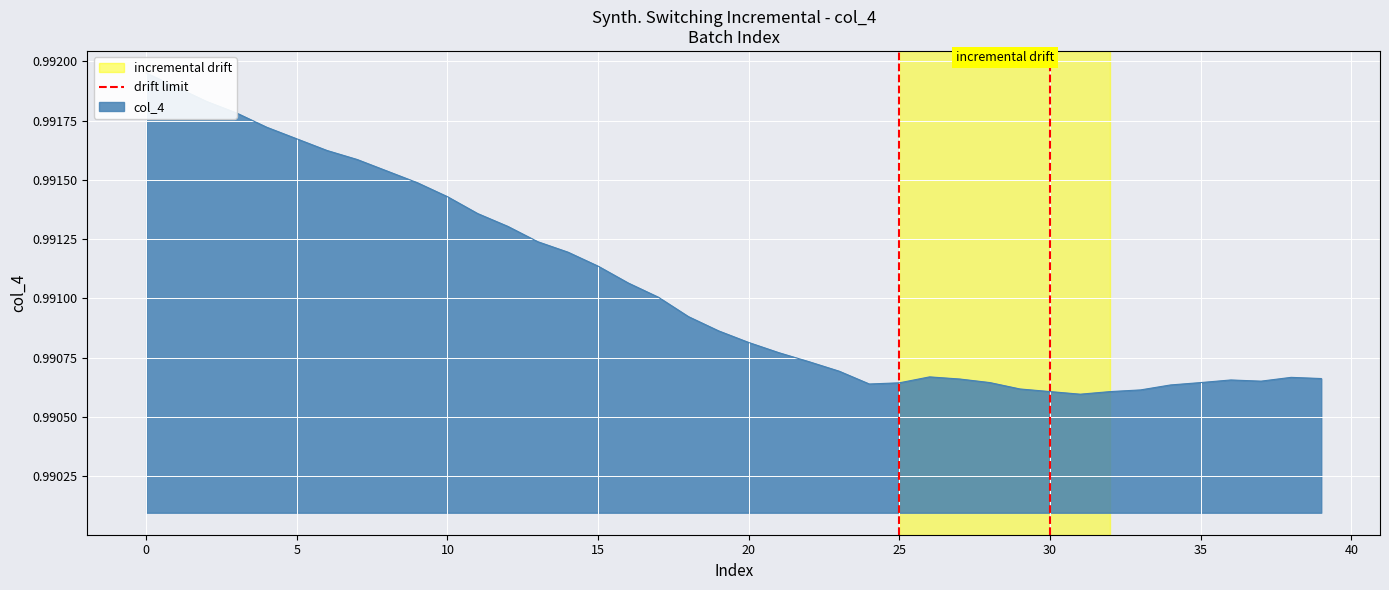

How many series are shown in this chart?

1